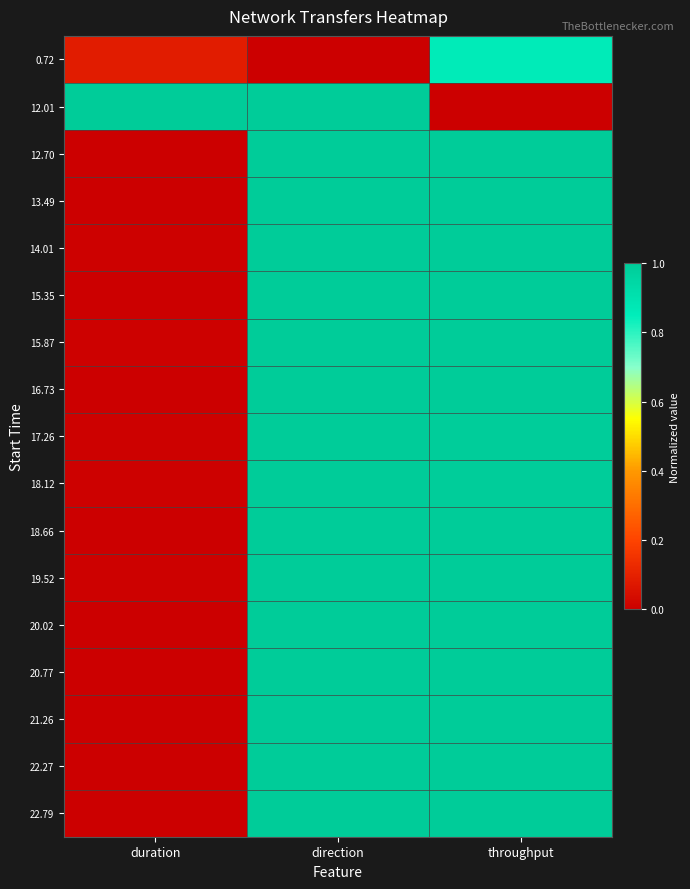

Which series changed the most between direction and throughput?

12.01